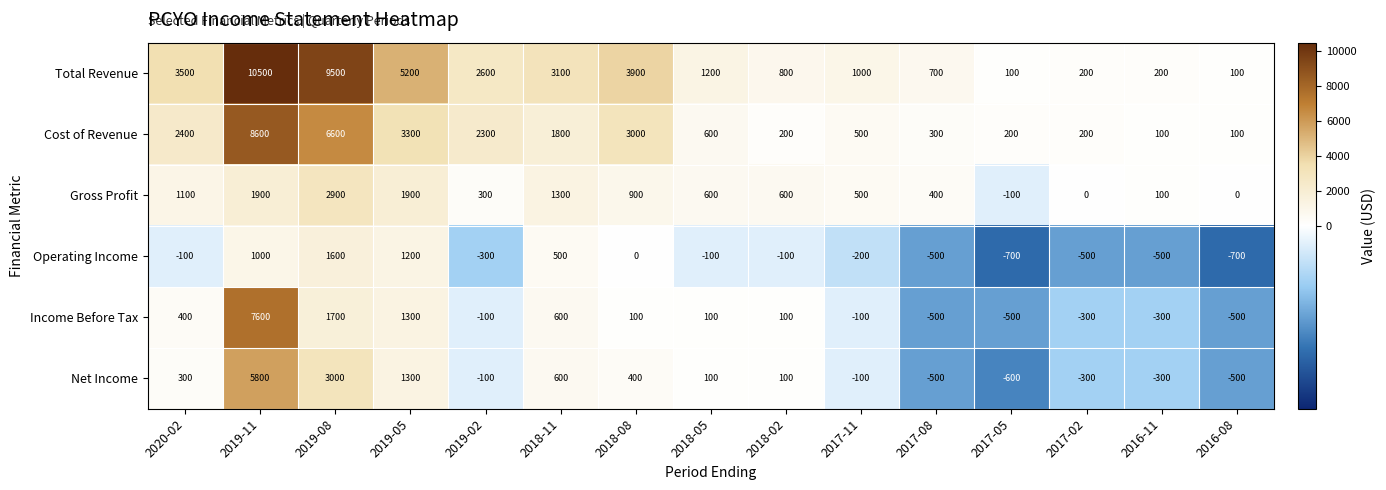

At how many categories does at least one series exceed 7101?

2